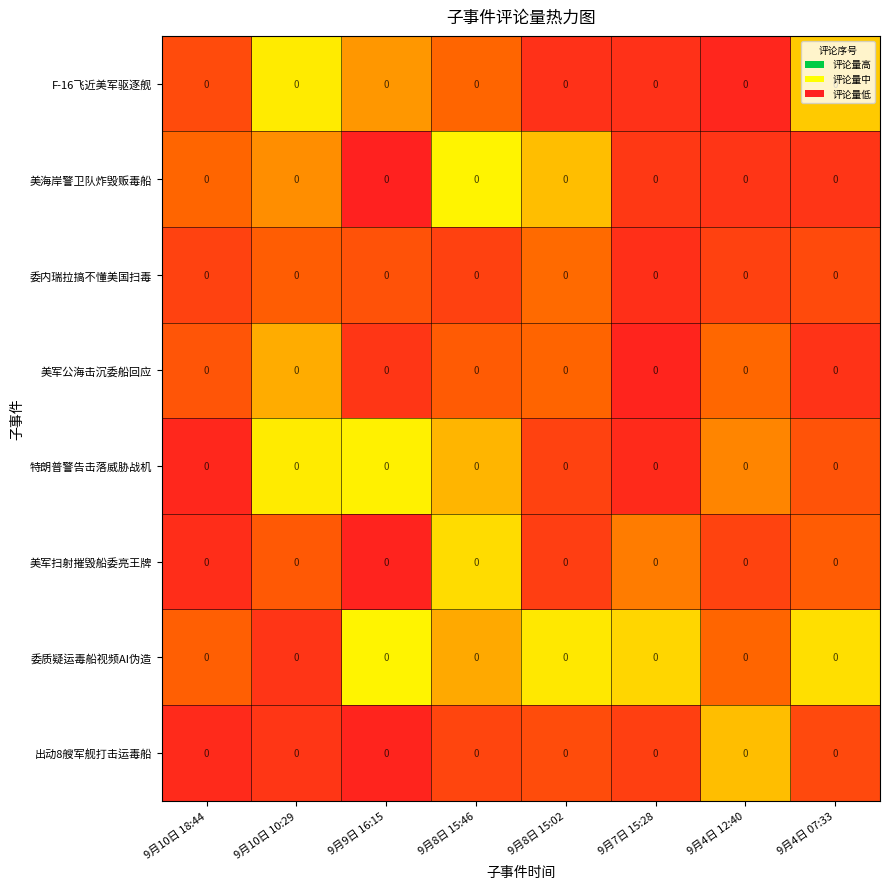

The value of 特朗普警告击落威胁战机 at 9月7日 15:28 is 0.0. True or false?

True